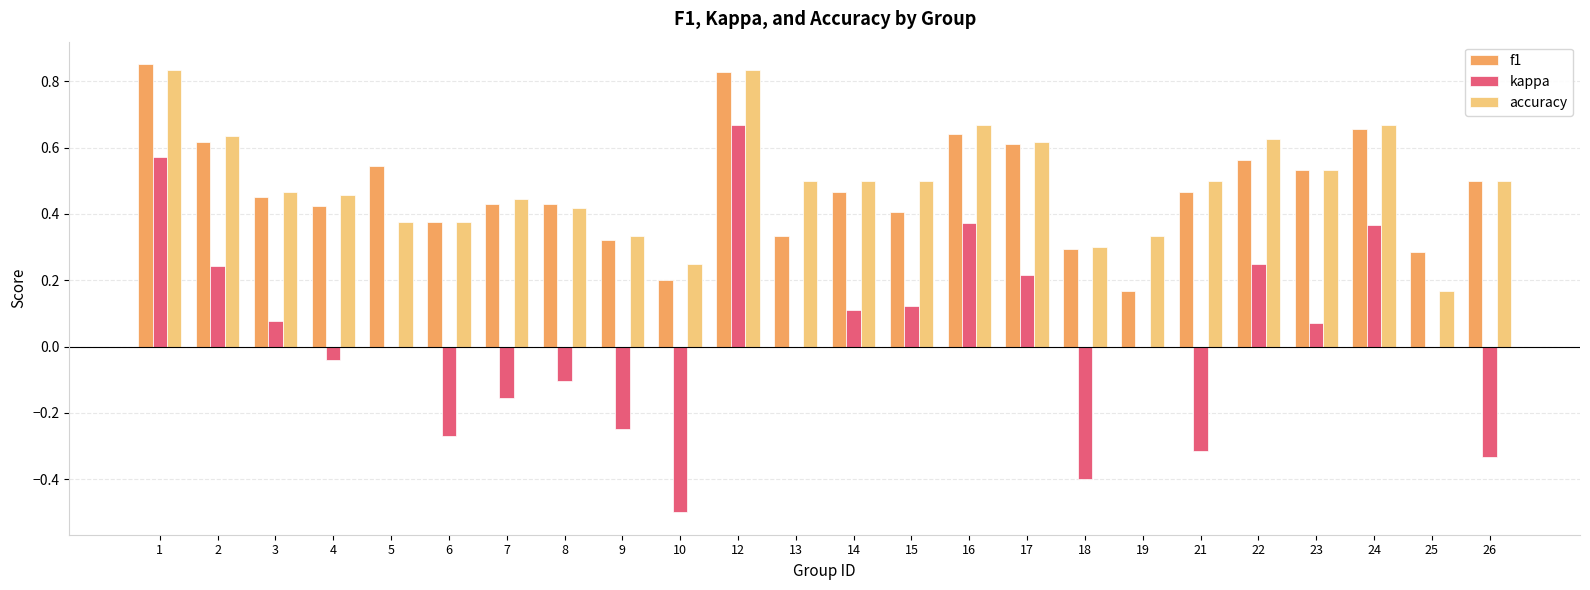

Is it true that f1 equals 0.4 at 4?

True